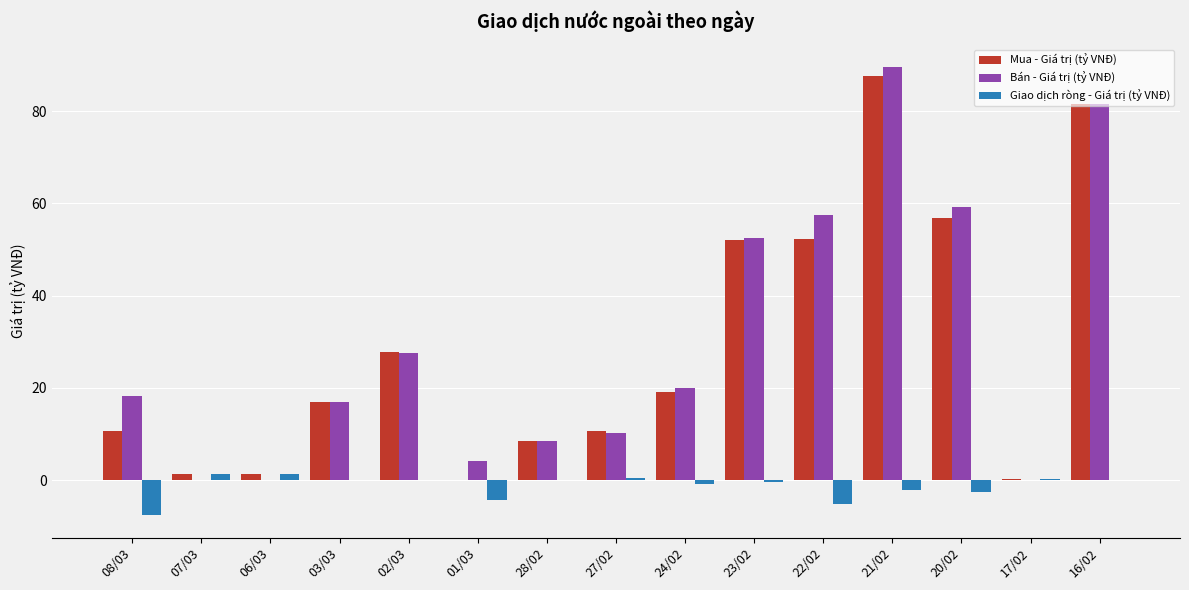

Between 02/03 and 23/02, which series saw the biggest shift?

Bán - Giá trị (tỷ VNĐ)